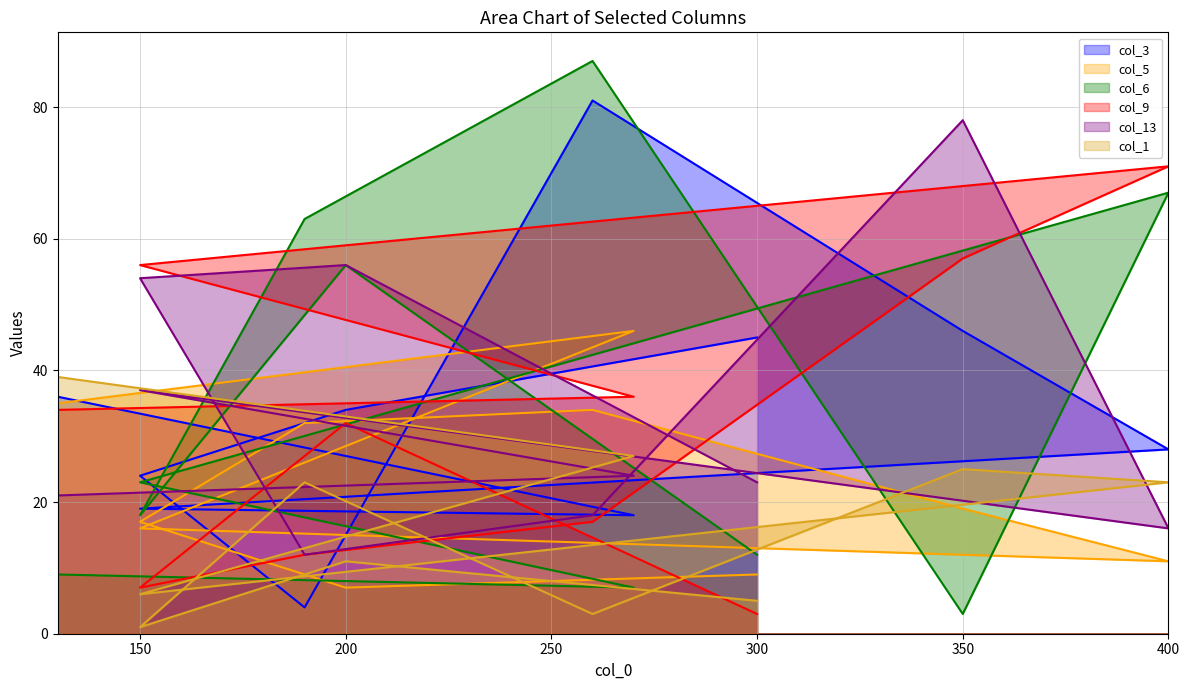

Between 260 and 400, which series saw the biggest shift?

col_9